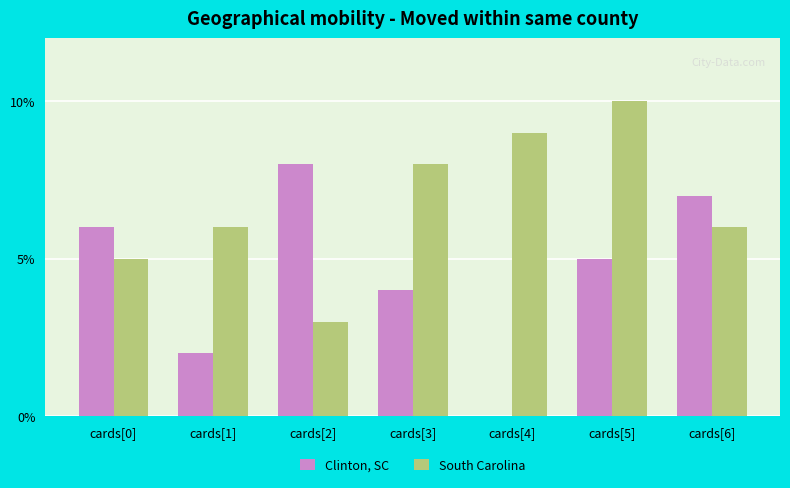

What is the maximum value shown in the chart?

10